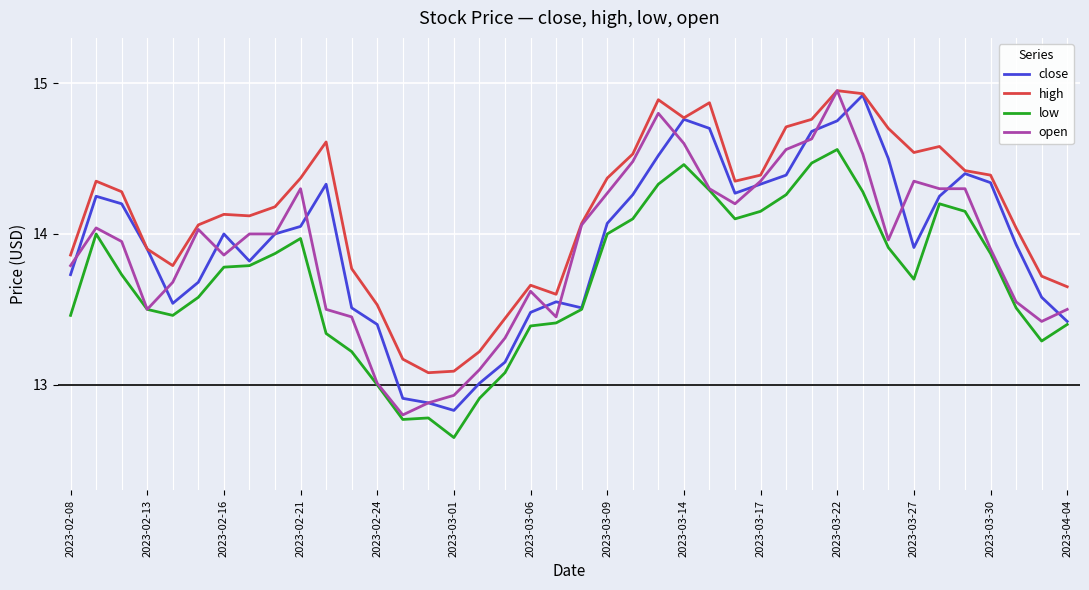

Which series has the largest total across all categories?

high